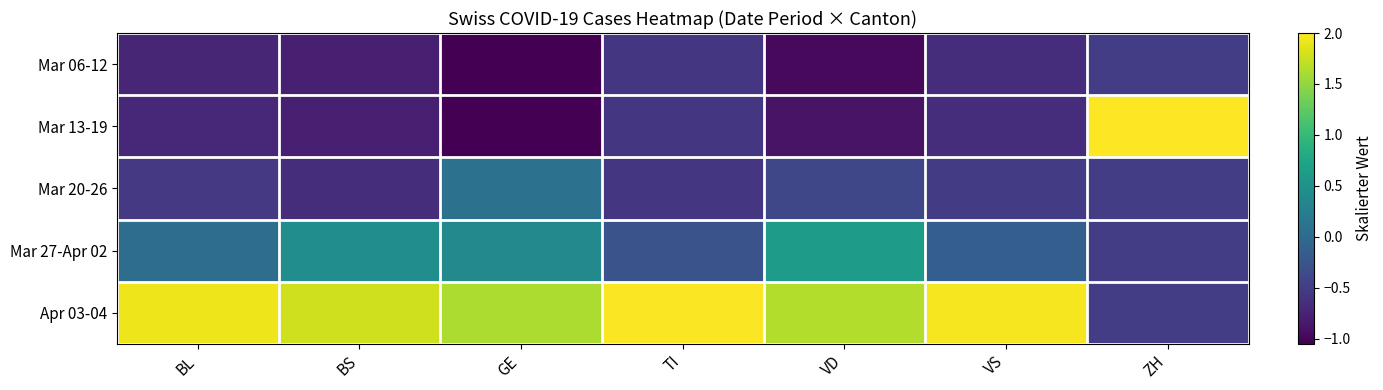

What is the greatest value displayed?

2.0